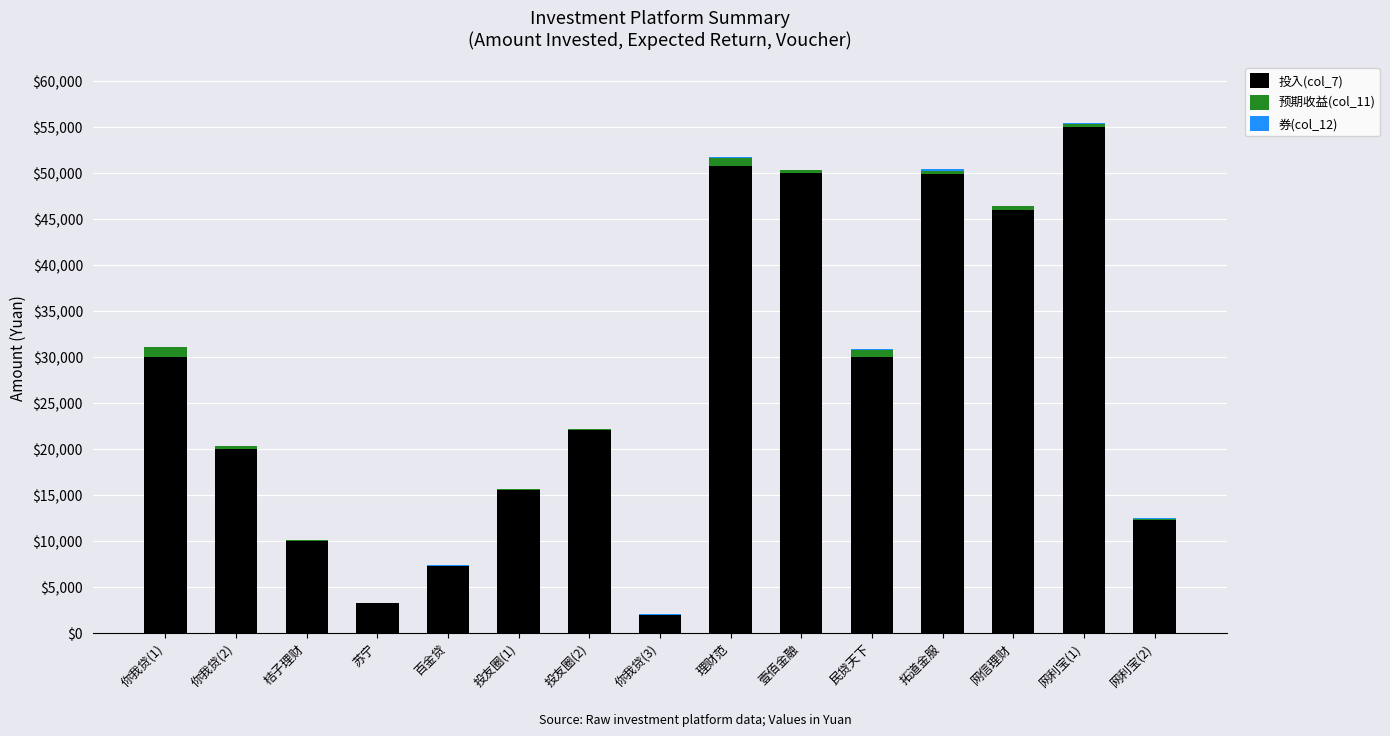

At which category is the sum across all series the highest?

网利宝(1)